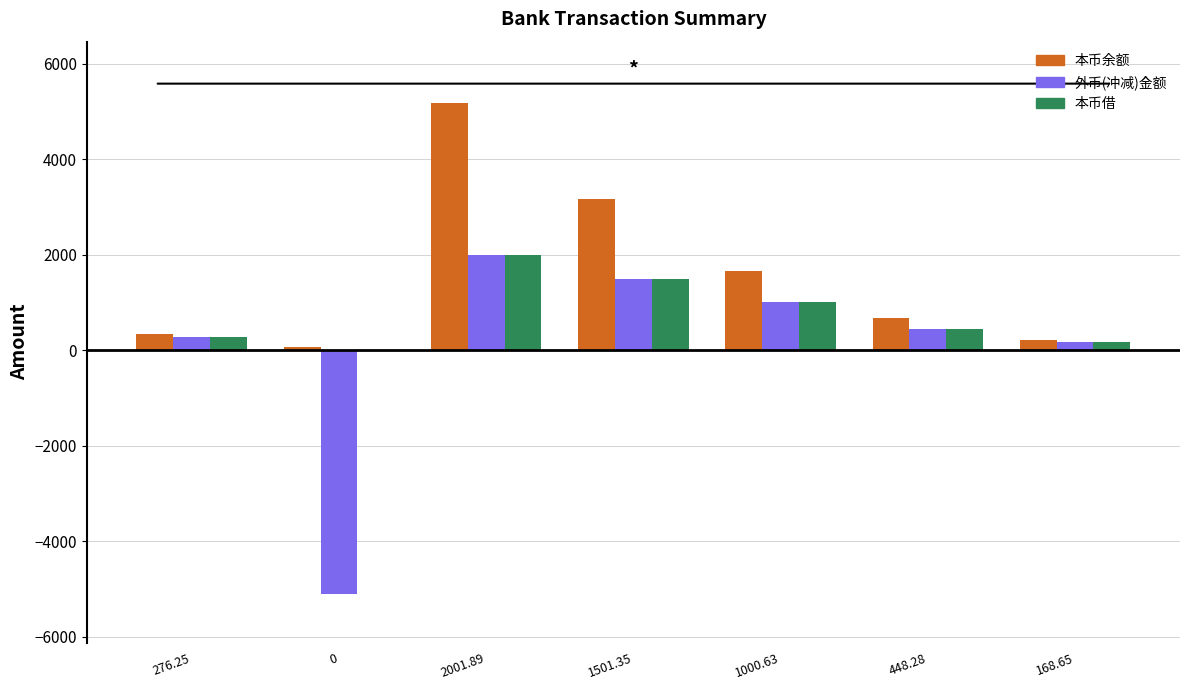

Is it true that 本币余额 equals 1666.6 at 1000.63?

True